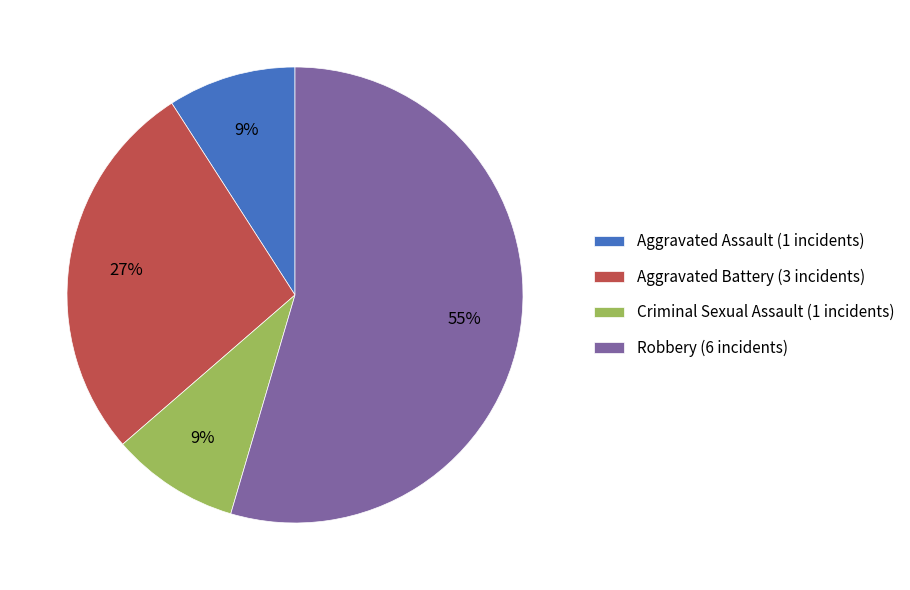

To the nearest percent, what portion does Robbery represent?

55%